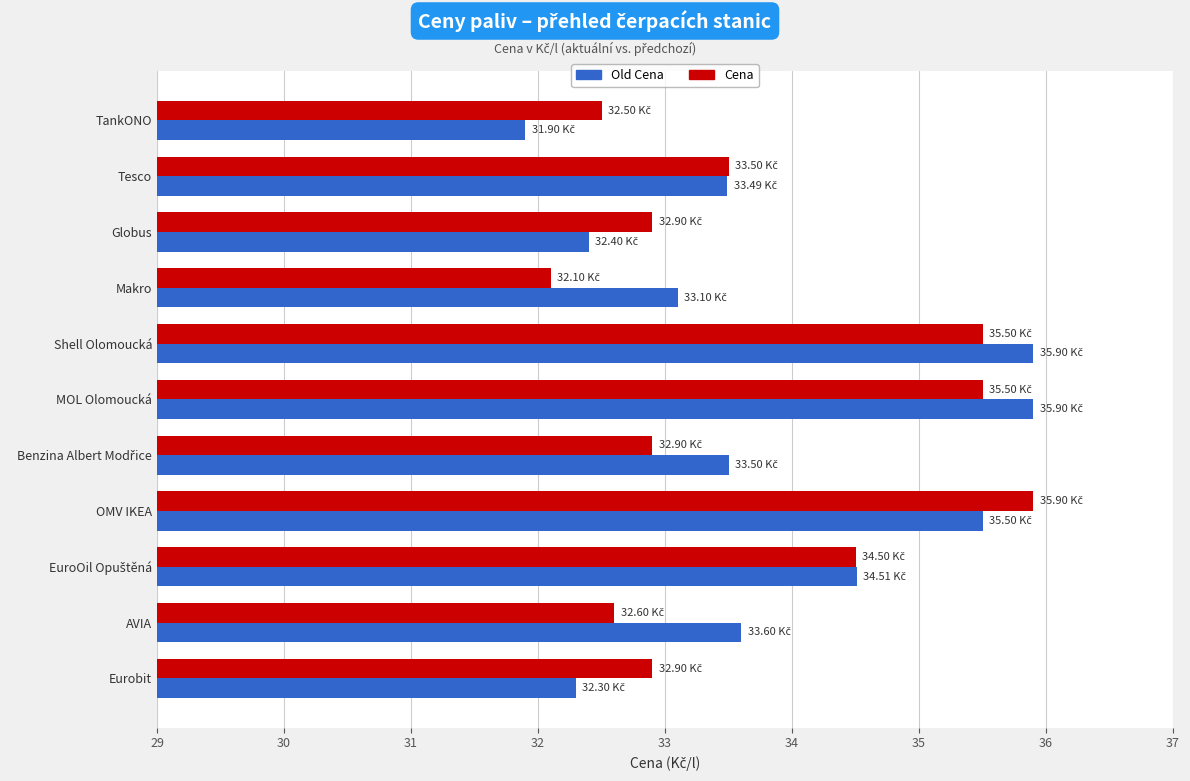

At how many categories does at least one series exceed 34?

4